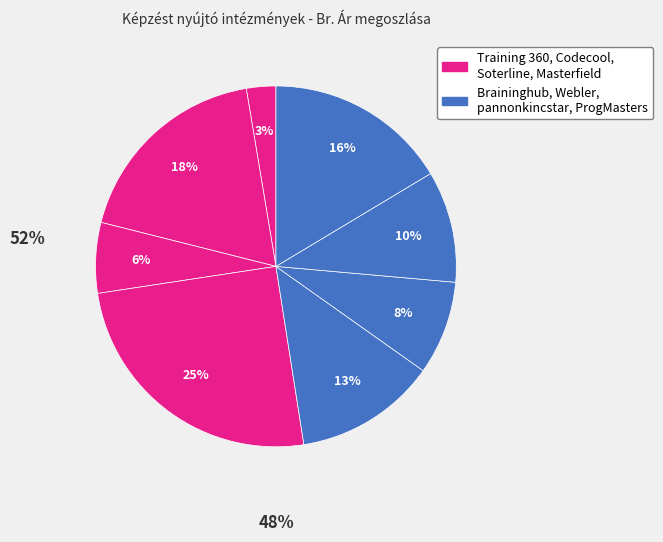

Count the number of slices in the pie.

8